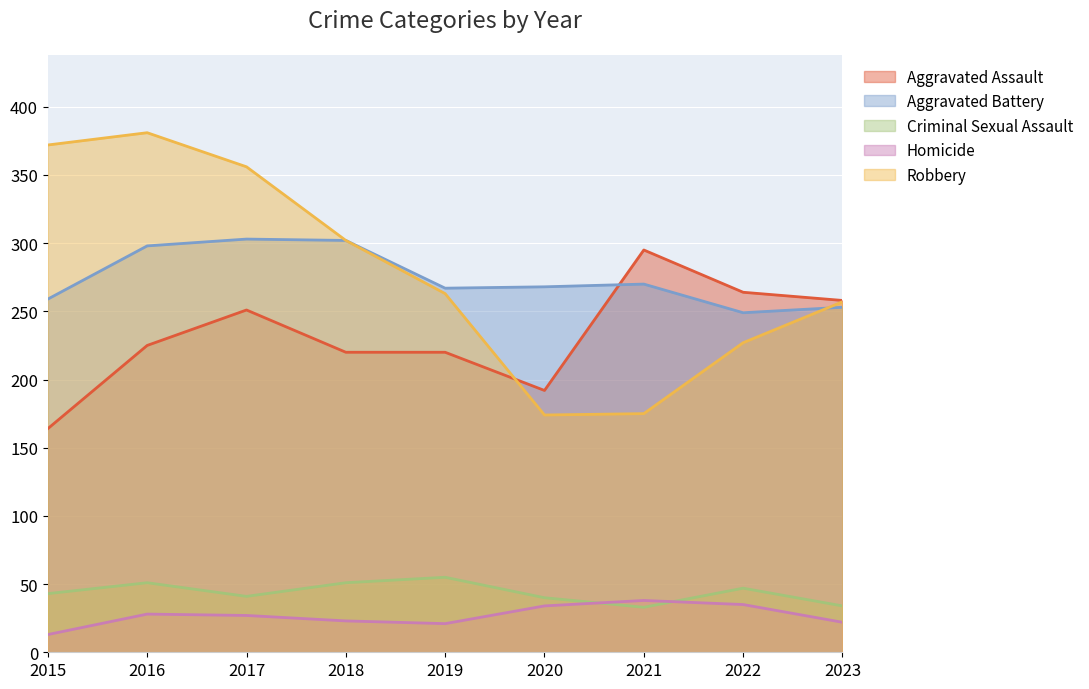

At how many categories does at least one series exceed 47?

9